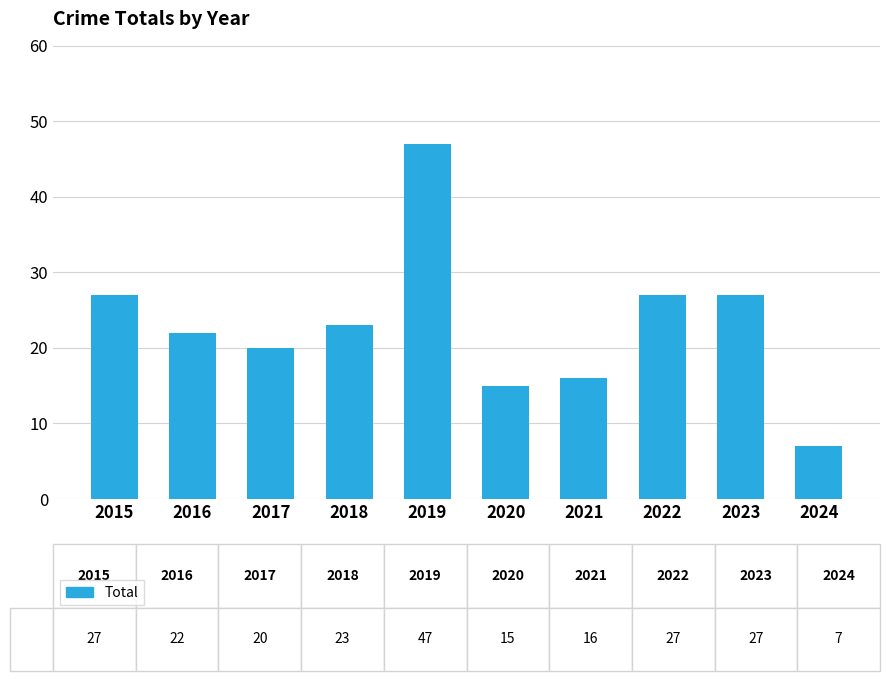

The value at 2019 is 13. True or false?

False